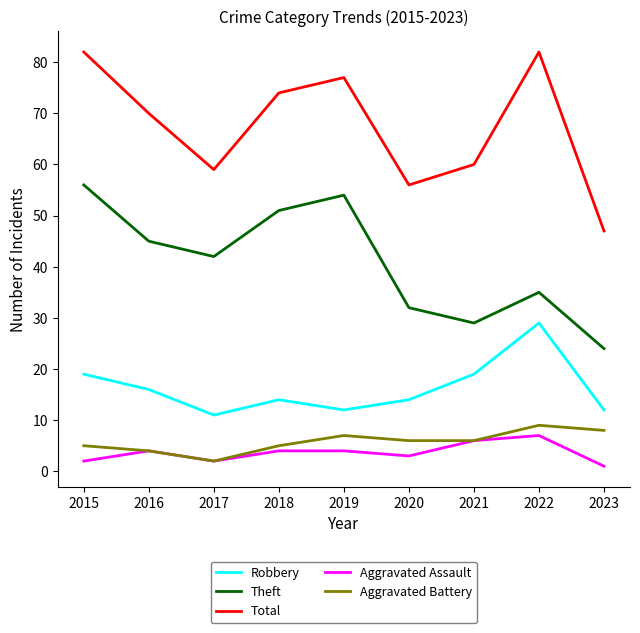

Is it true that Total equals 47 at 2023?

True